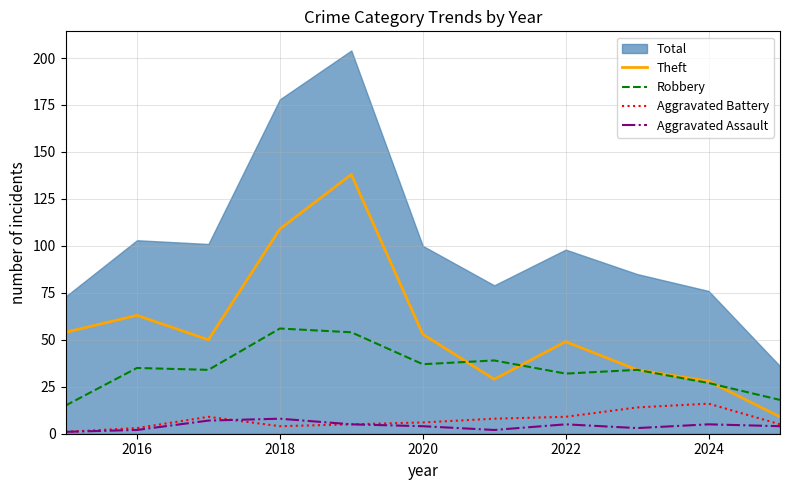

What is the sum of the Aggravated Battery values at 2016 and 2024?

19